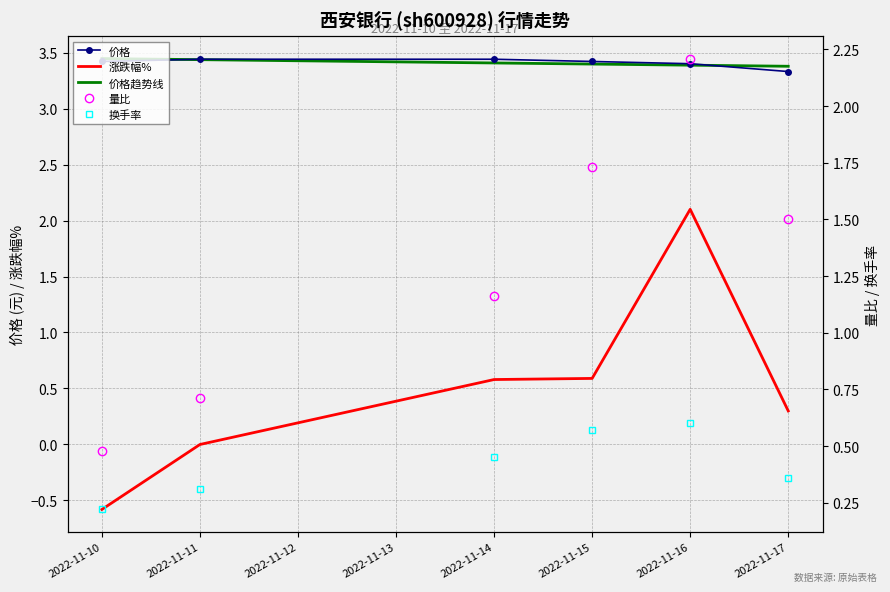

At how many categories does at least one series exceed 0?

6